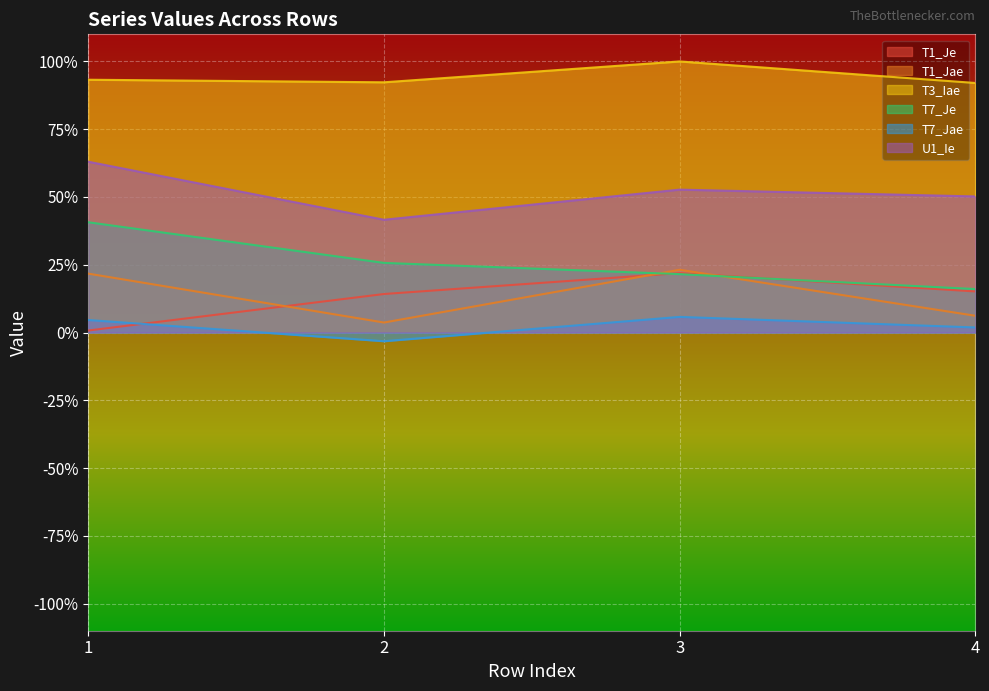

In U1_Ie, how many points are lower than both neighbors (excluding endpoints)?

1